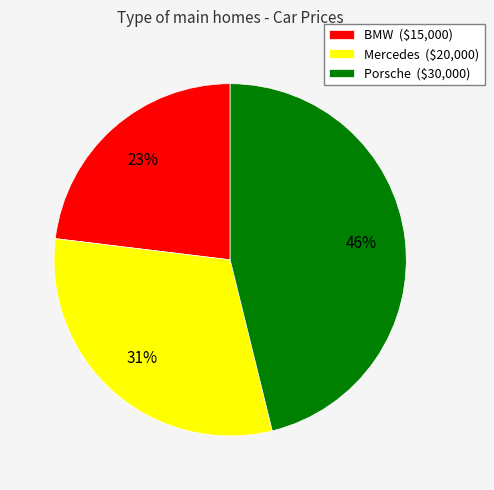

To the nearest percent, what is the average slice percentage?

33%